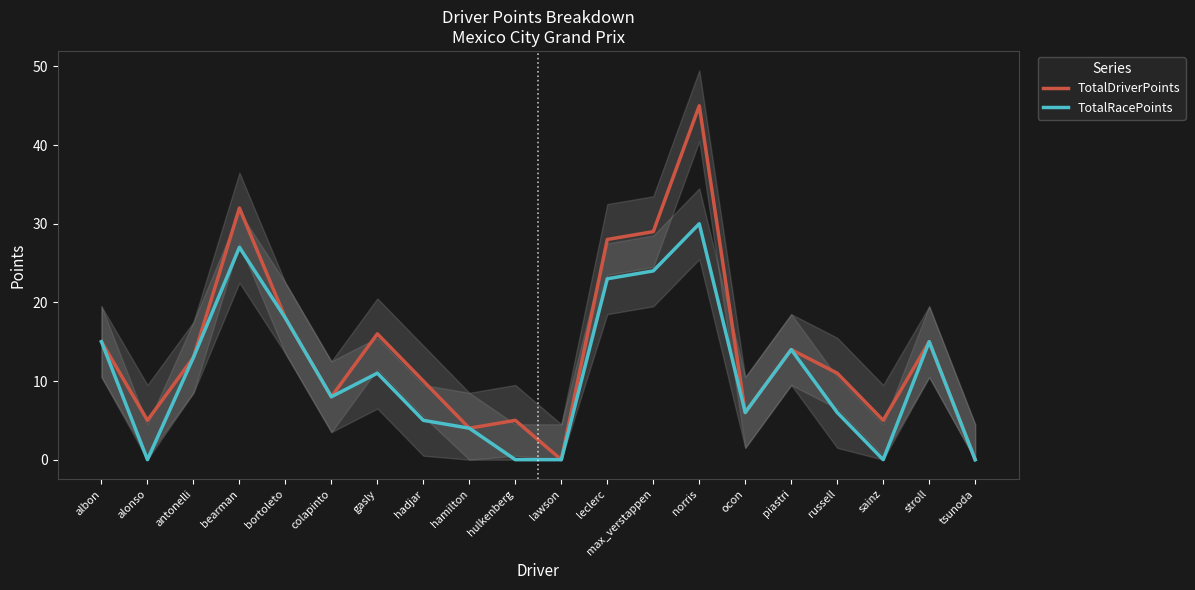

Which series has the largest range (max minus min)?

TotalDriverPoints